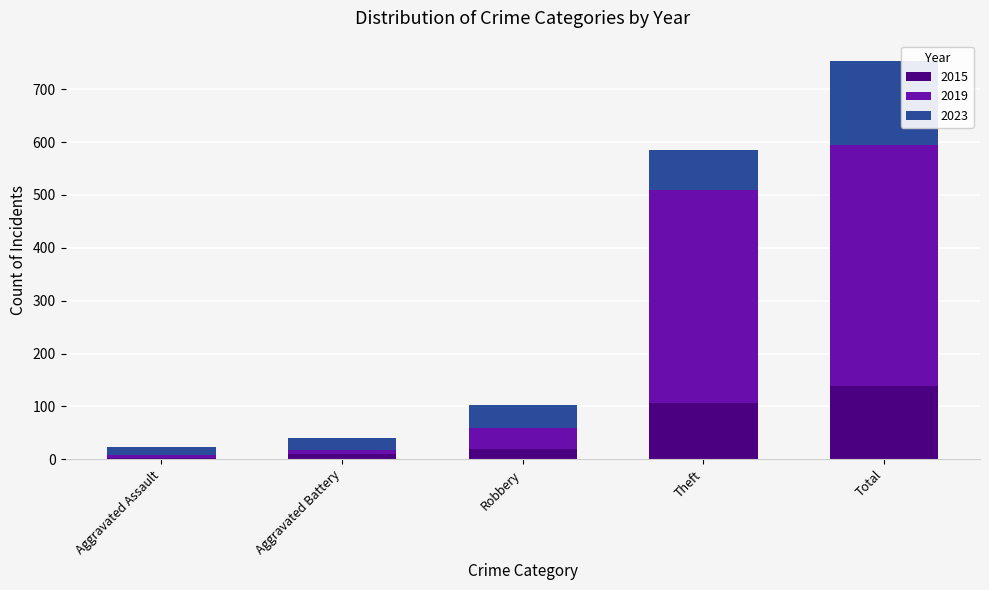

At which label does 2015 reach its peak?

Total